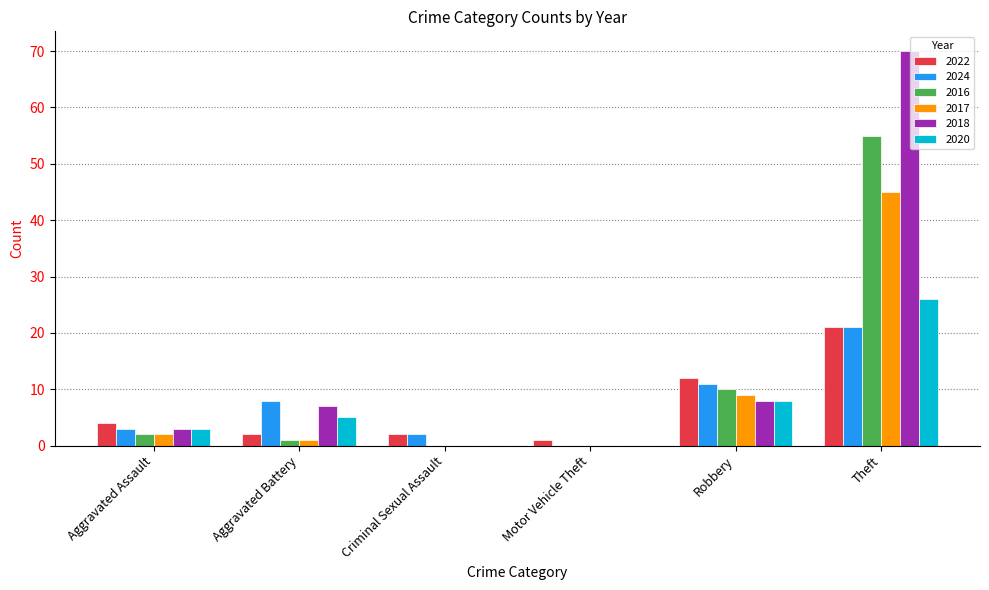

Which series has the largest total across all categories?

2018